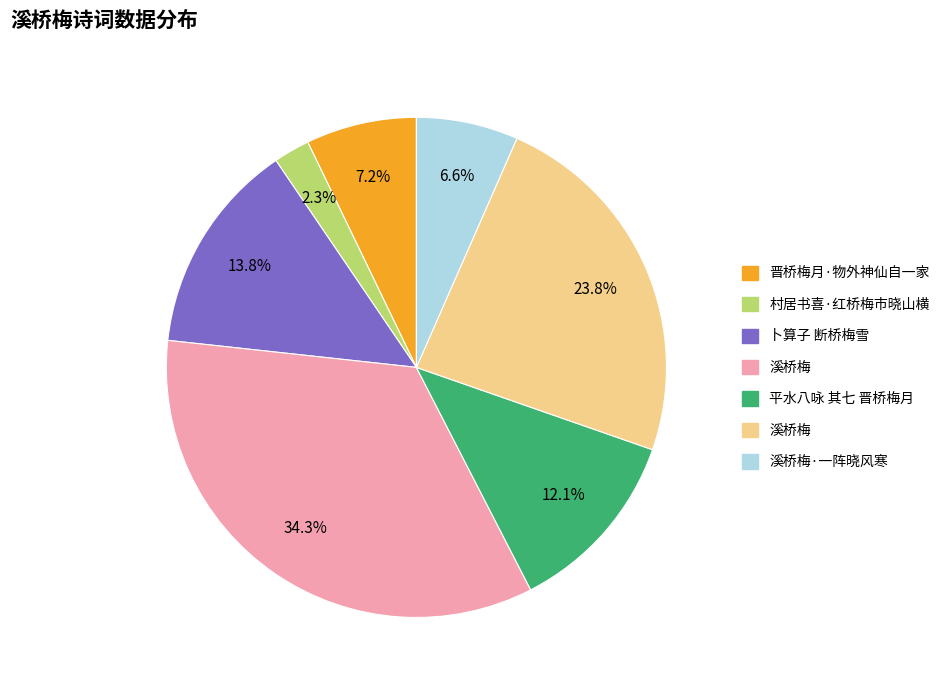

To the nearest percent, what is the difference between the largest and smallest slice percentages?

32%